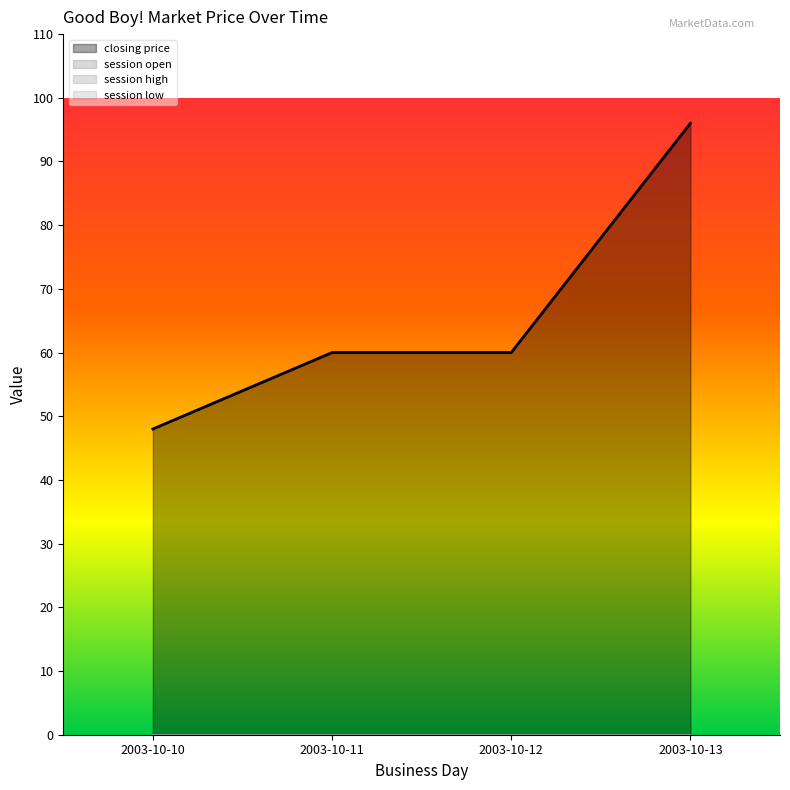

At which label does session high reach its minimum?

2003-10-10